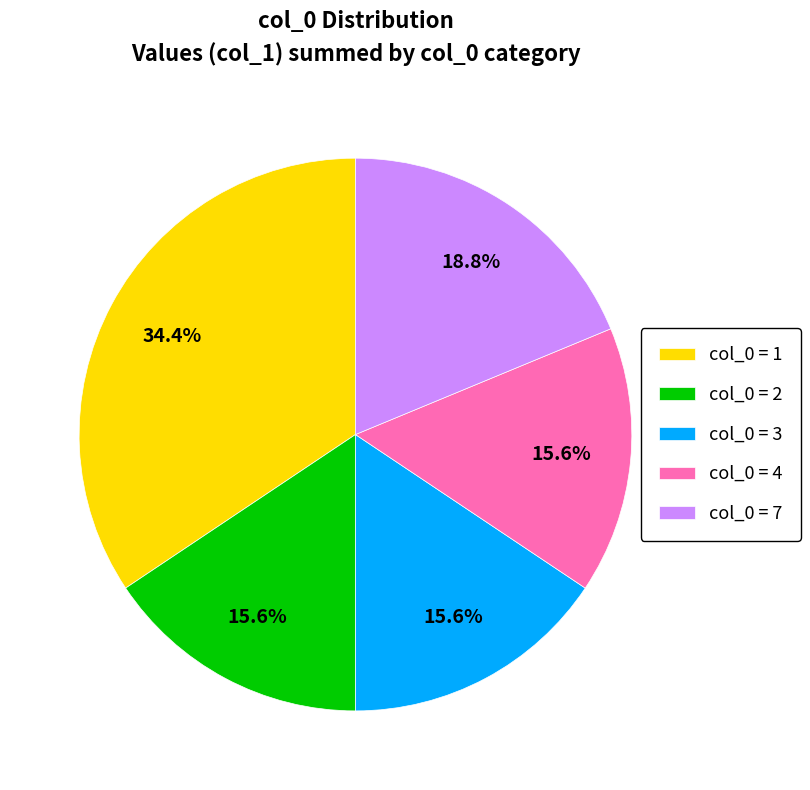

Does any single category account for the majority?

No